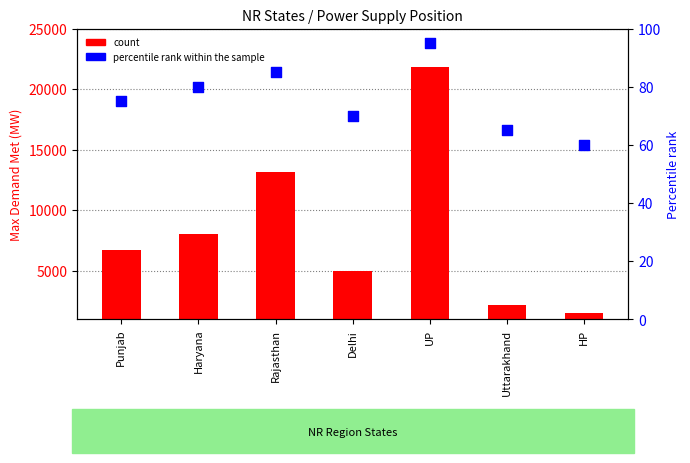

What is the total value across all series at HP?

1615